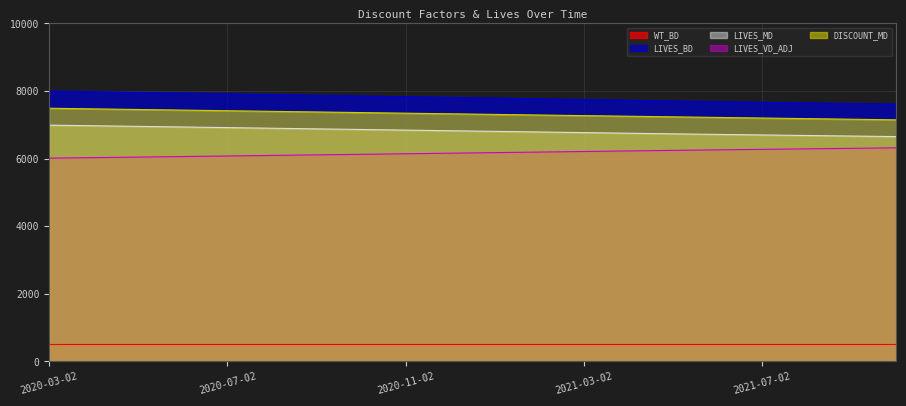

Read the DISCOUNT_MD value at 2021-05-02.

7236.9